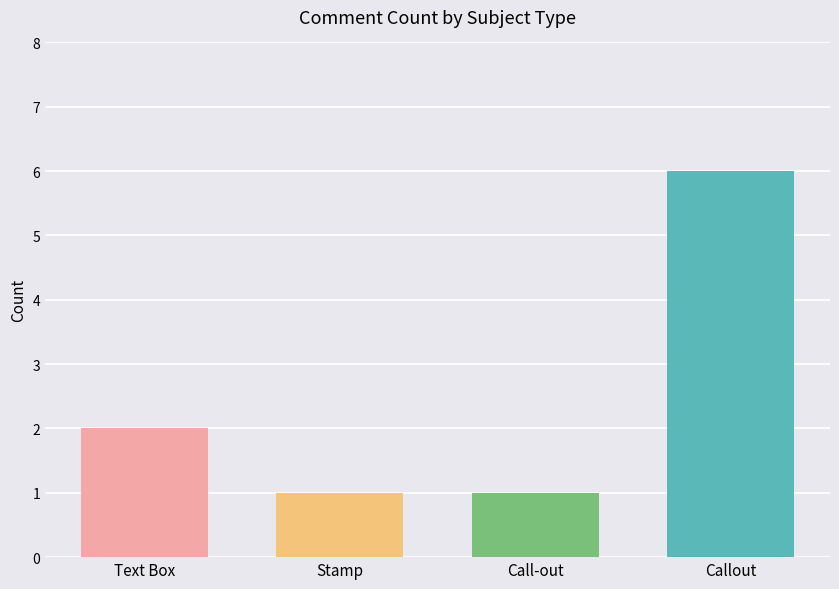

How many data points does each series have?

4